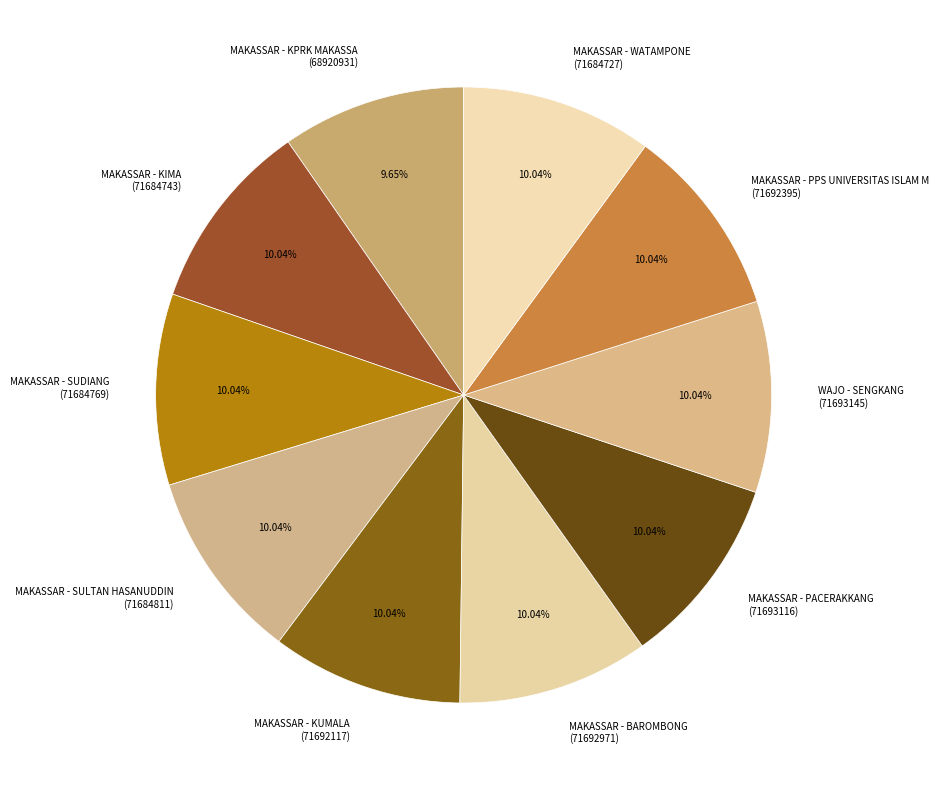

Does any single category account for the majority?

No